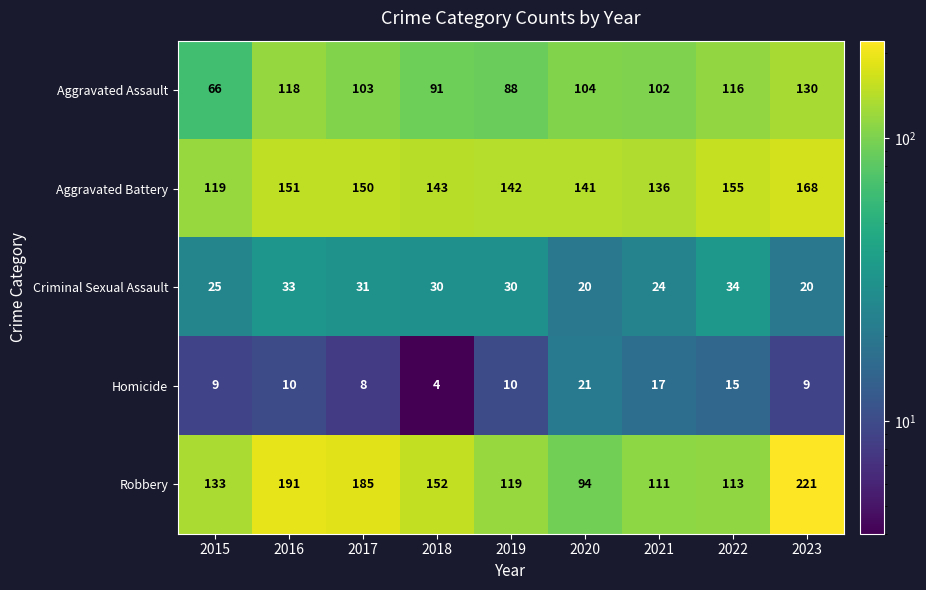

What value does the Aggravated Battery series have at 2021?

136